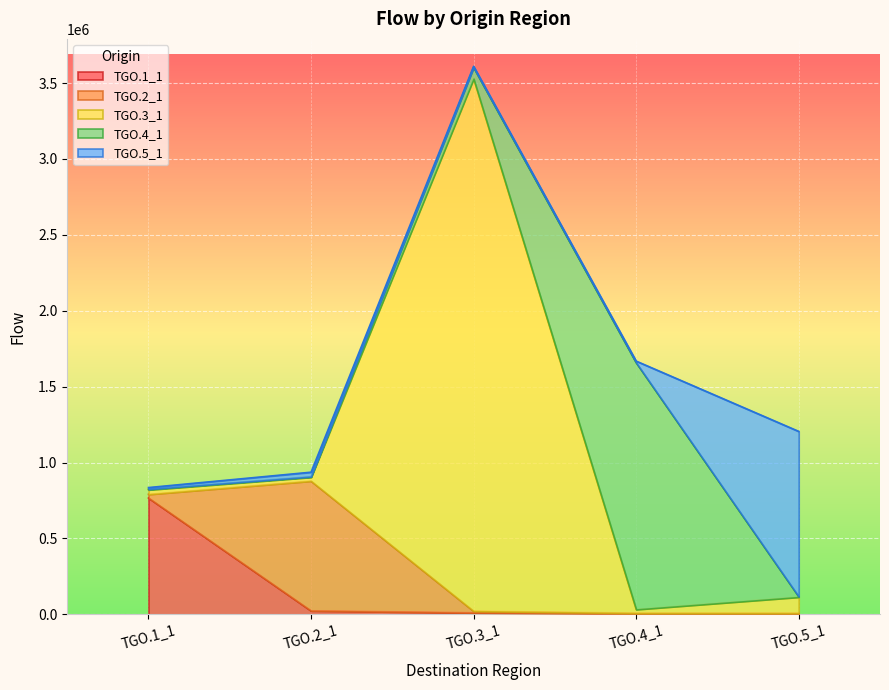

What is the label of the 5th point from the left?

TGO.5_1